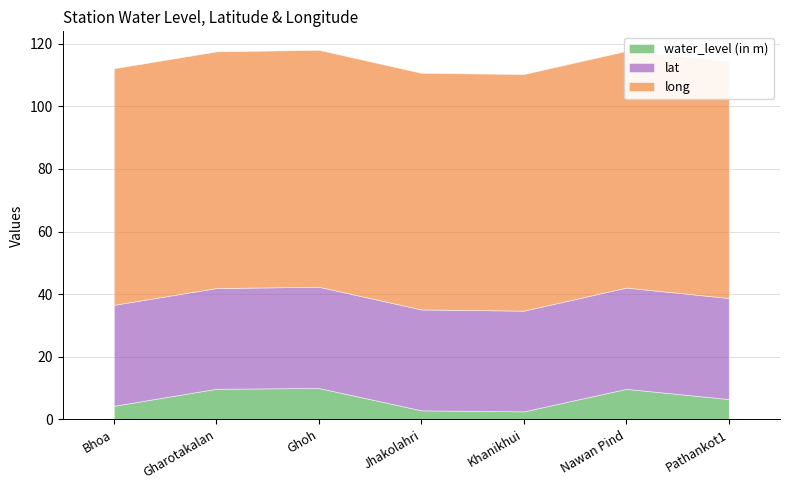

What is the label of the 3rd point from the left?

Ghoh